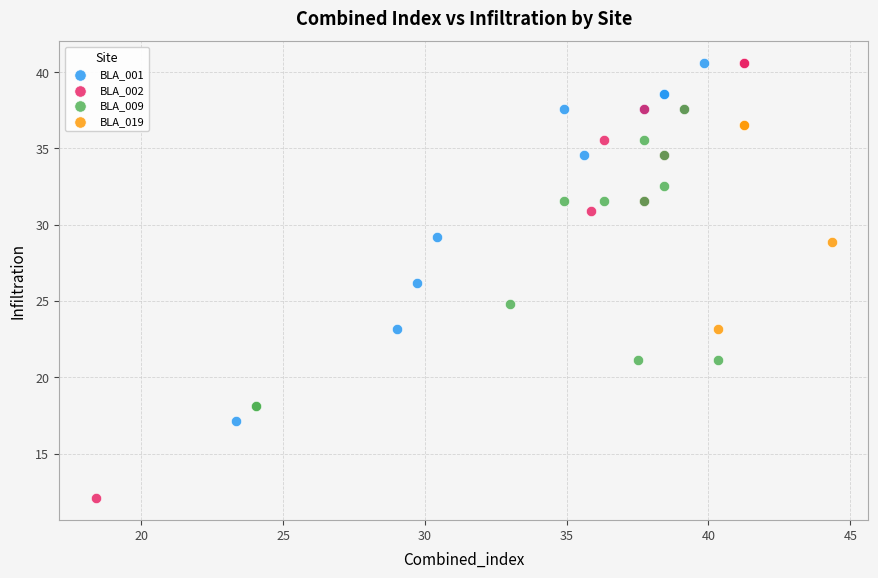

Which series contains the lowest Y value?

BLA_002